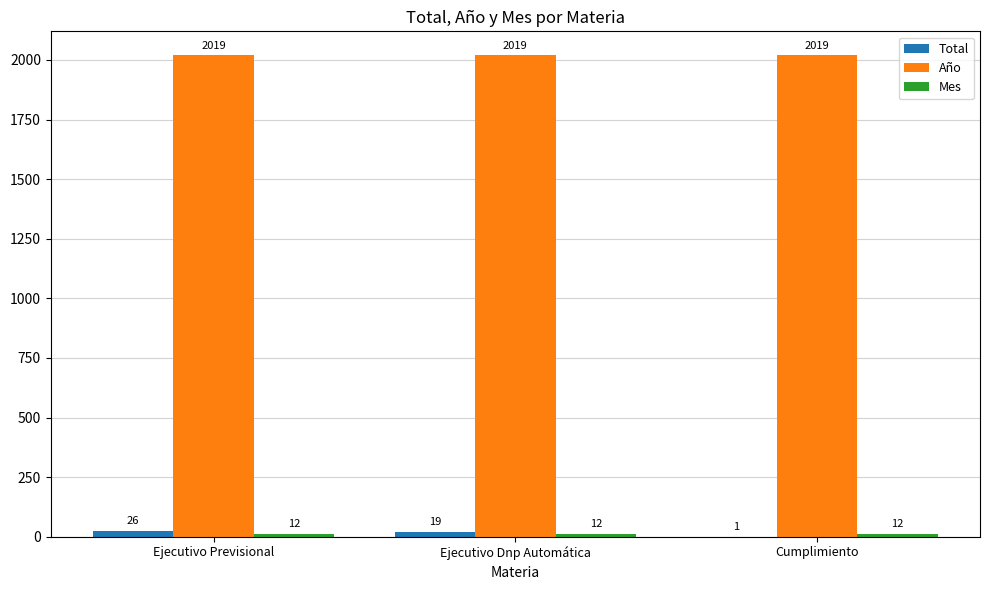

At which category is the sum across all series the highest?

Ejecutivo Previsional